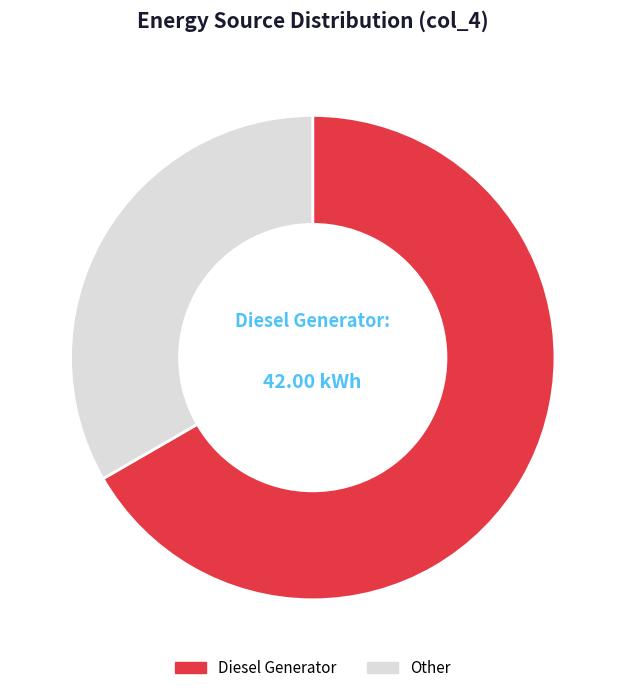

Is the sum of Other and Diesel Generator greater than half?

Yes